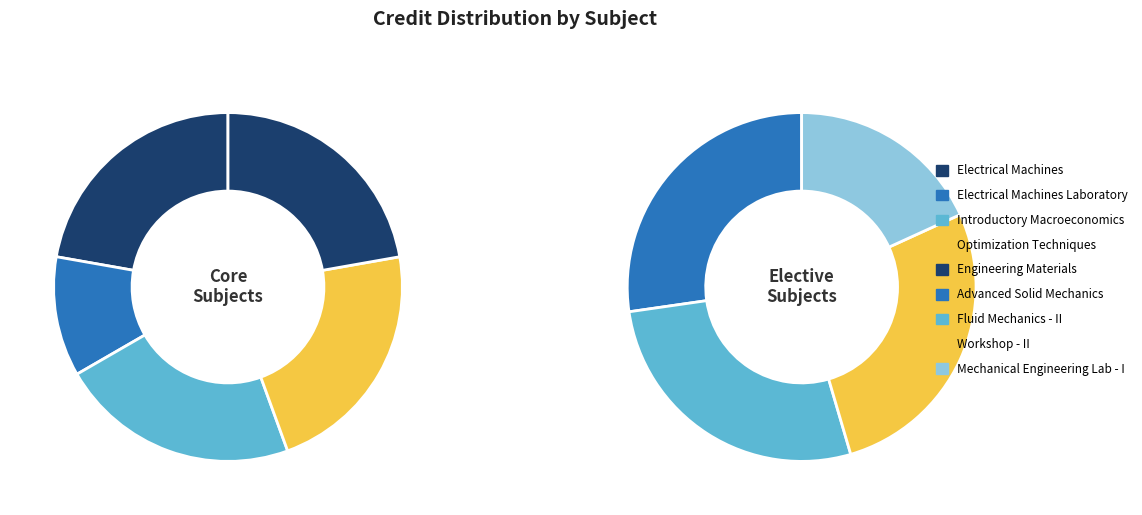

To the nearest percent, what is the difference between the largest and smallest slice percentages?

6%